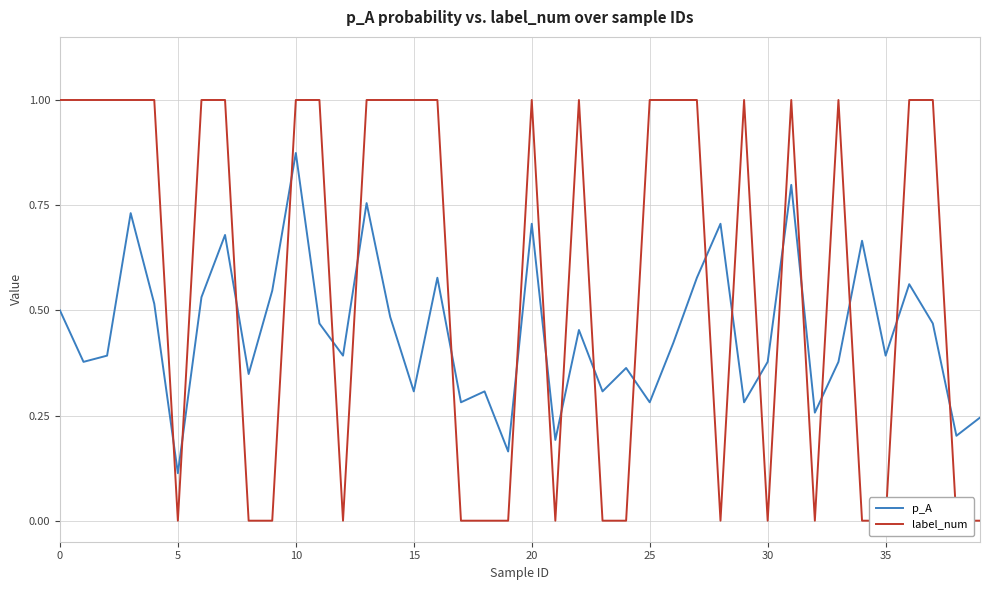

At which label does p_A reach its peak?

10